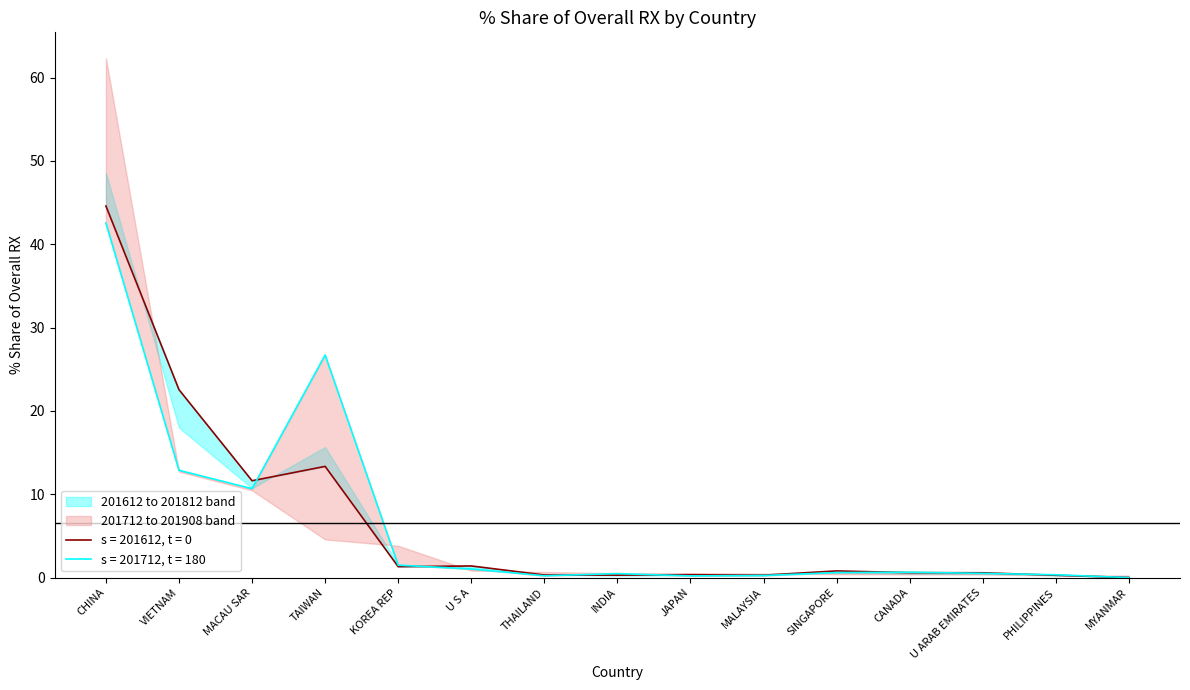

Which series has the largest total across all categories?

201712_% Share of overall RX